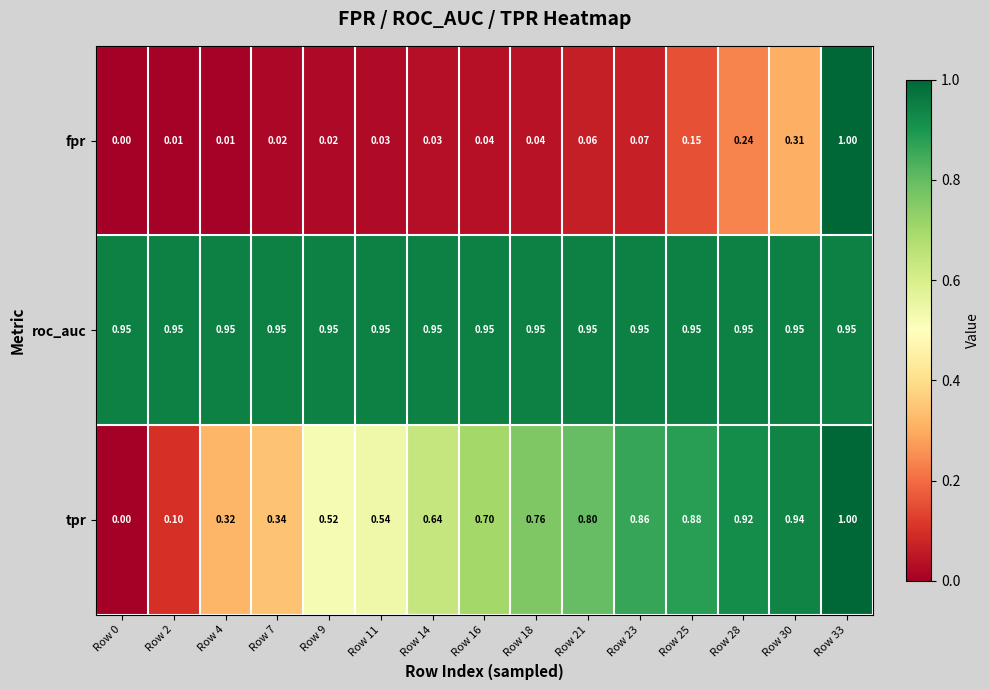

Which series has the largest total across all categories?

roc_auc